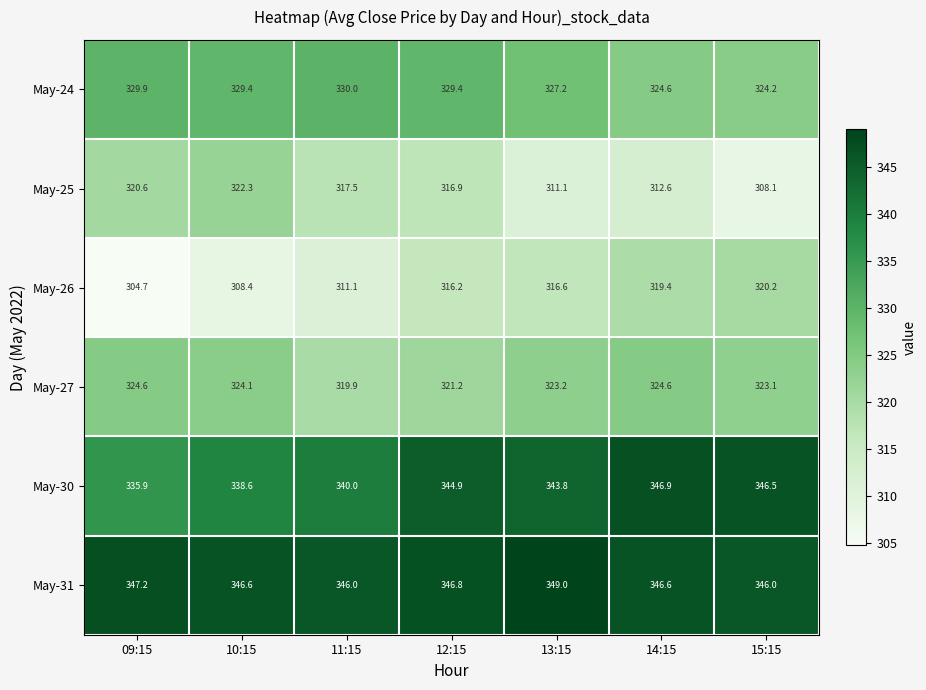

Between 09:15 and 10:15, which series saw the biggest shift?

May-26